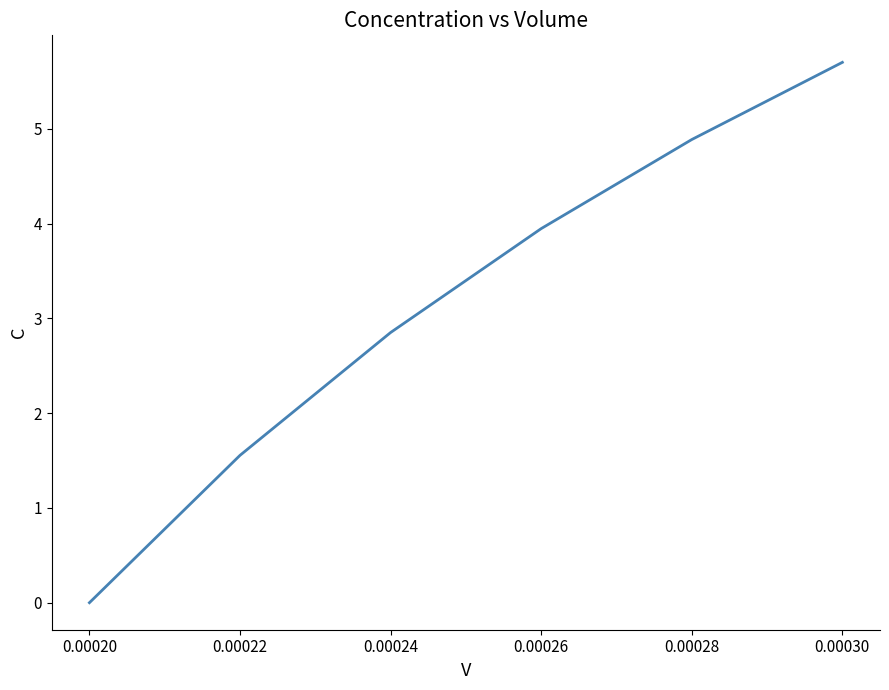

What is the average value?

3.2